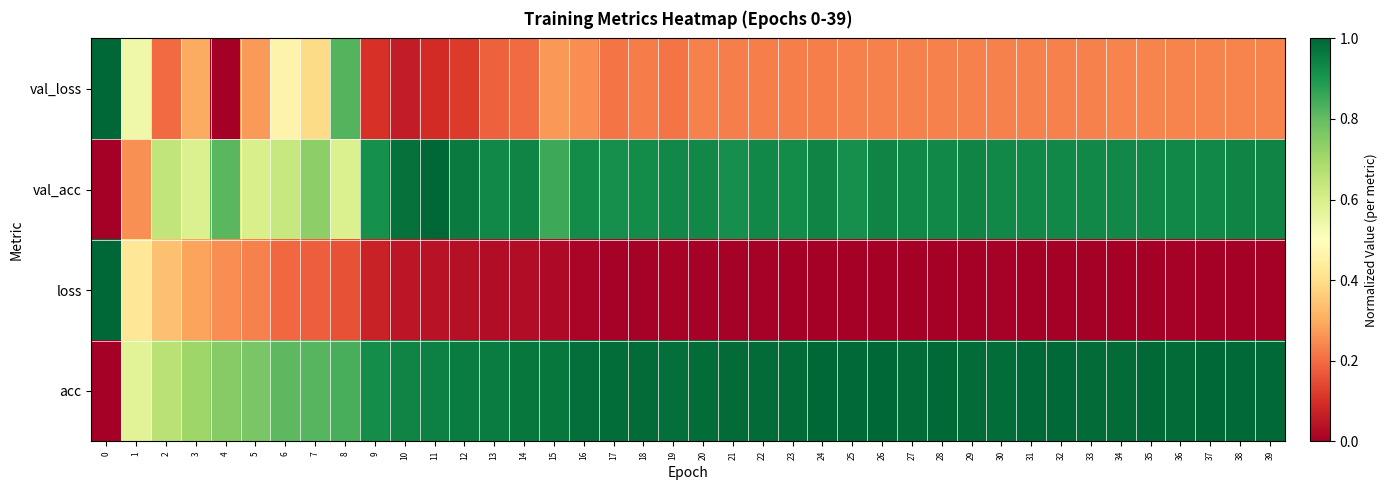

Count the number of categories in the chart.

40